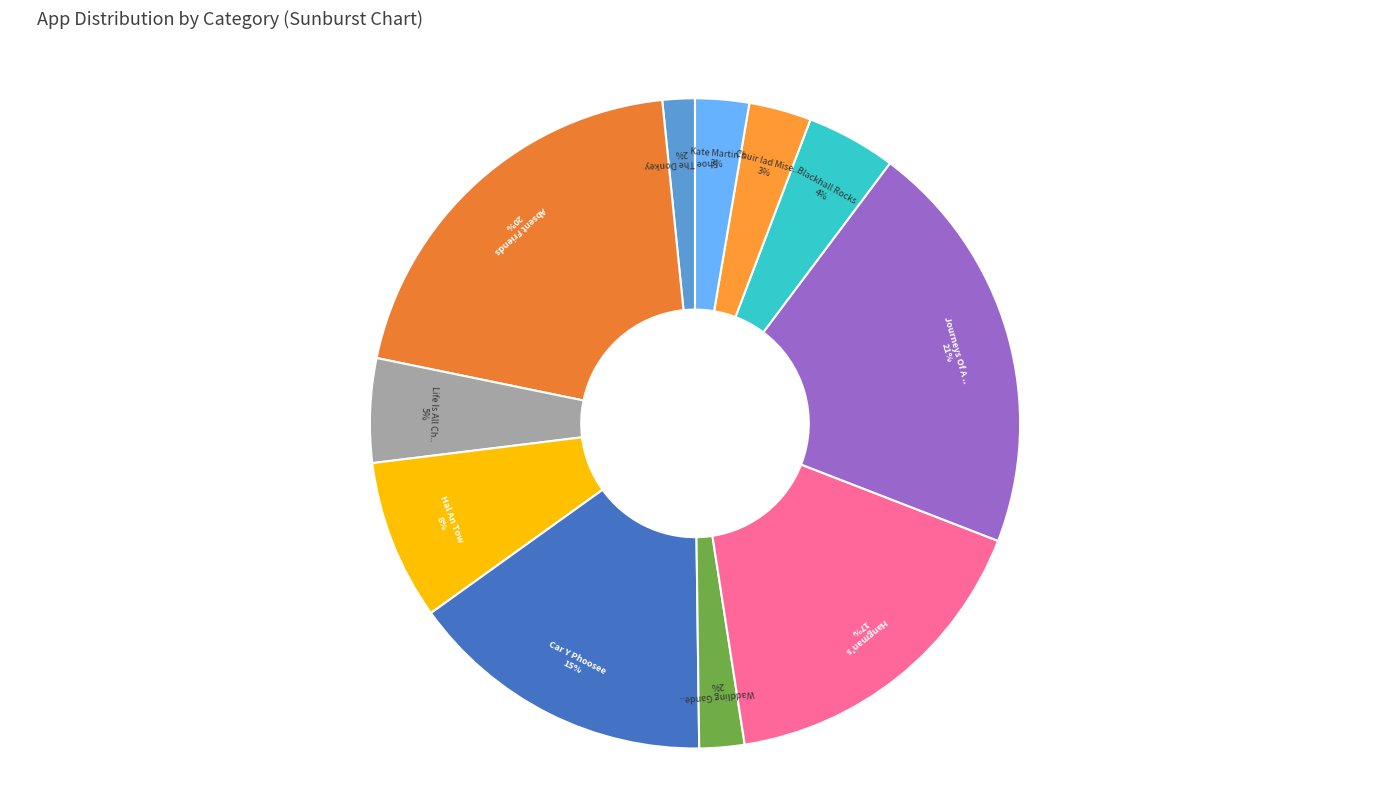

How many segments does this pie chart have?

11